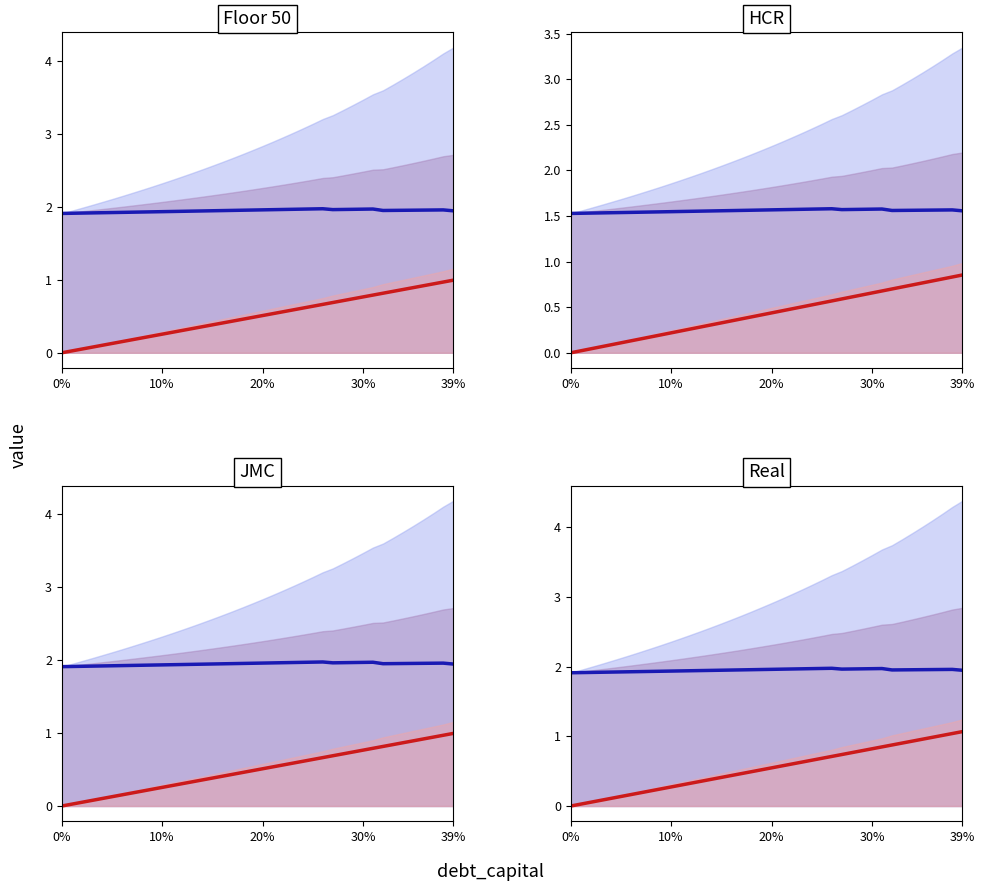

Count the blue_median values in the range 1 to 2.

40